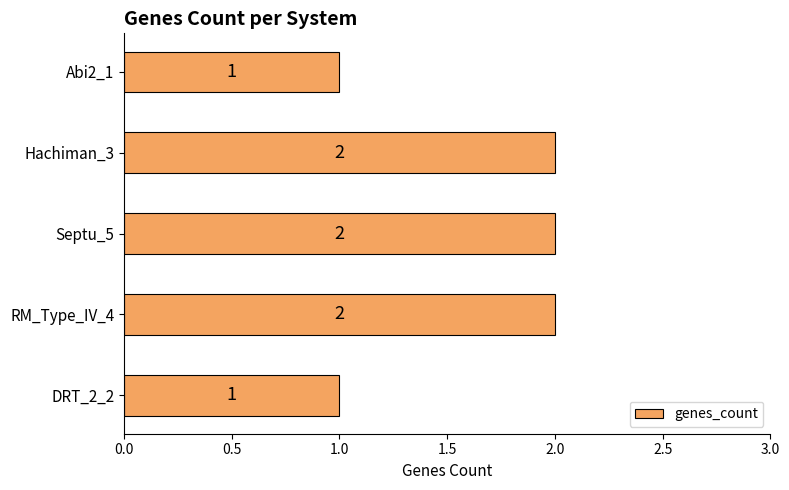

What is the ratio of the value at Abi2_1 to the value at Hachiman_3?

0.5